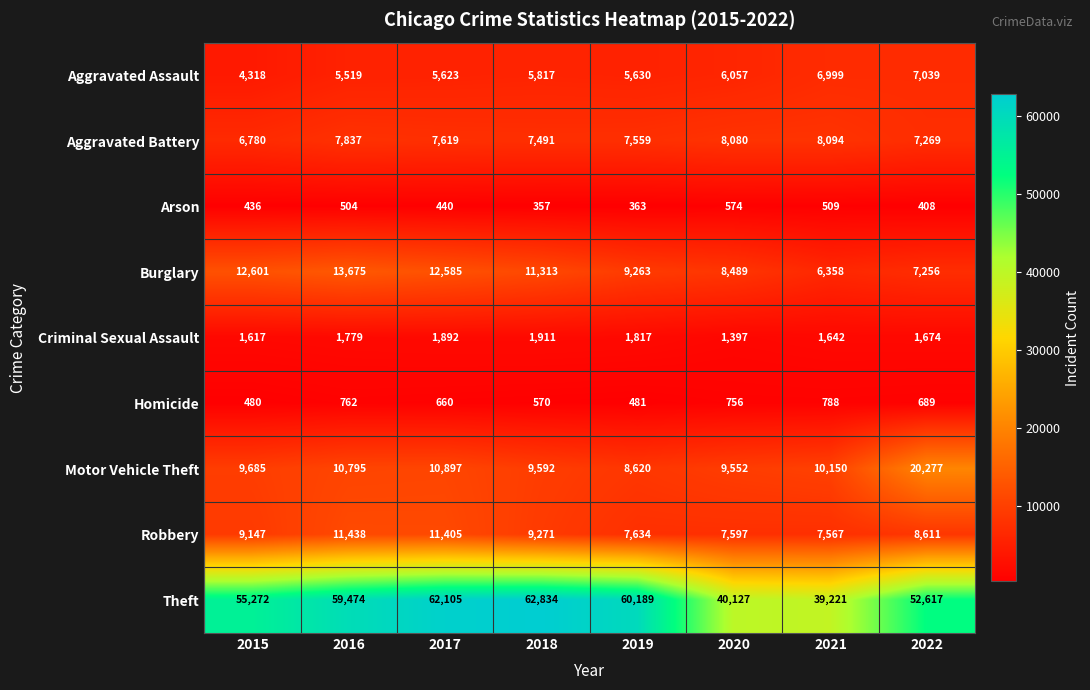

What is the sum of the Criminal Sexual Assault values at 2020 and 2017?

3289